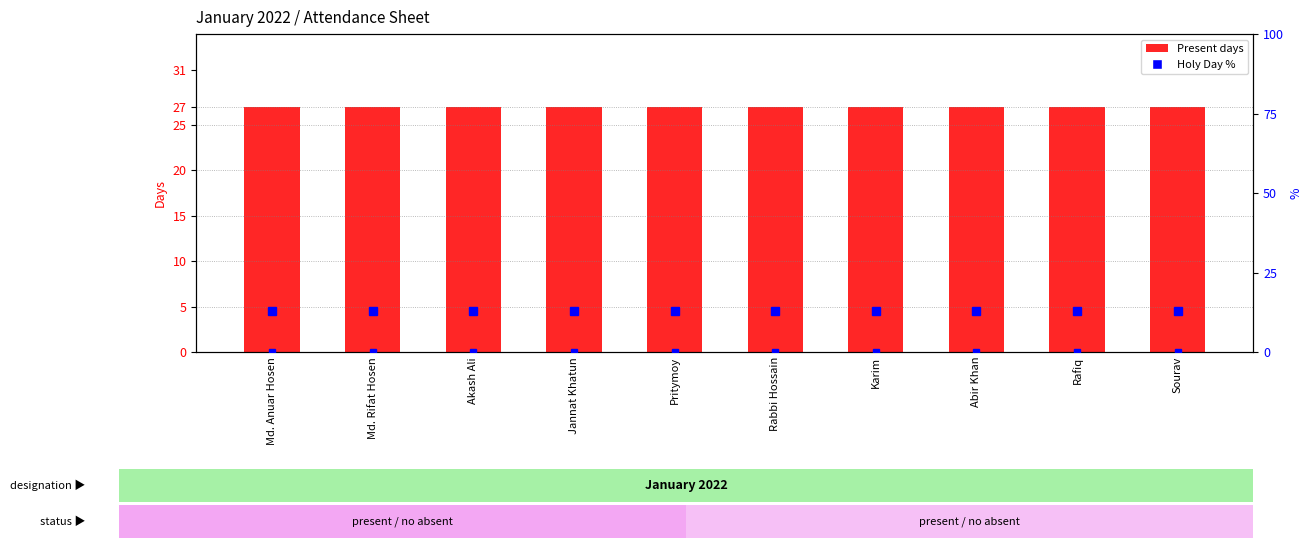

What is the total value across all series at Sourav?

39.9